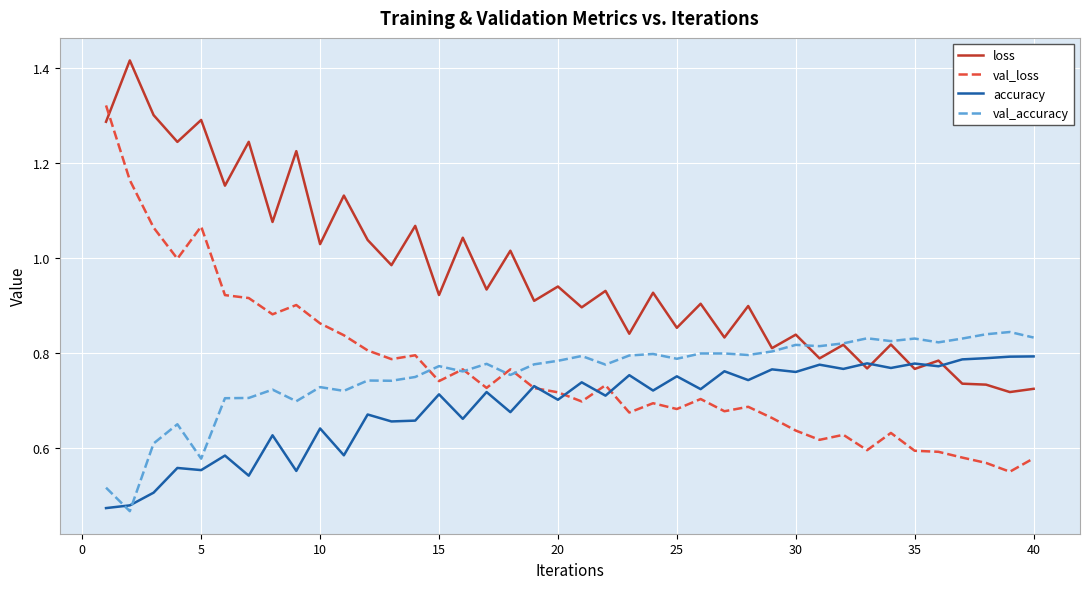

Which series has the largest total across all categories?

loss